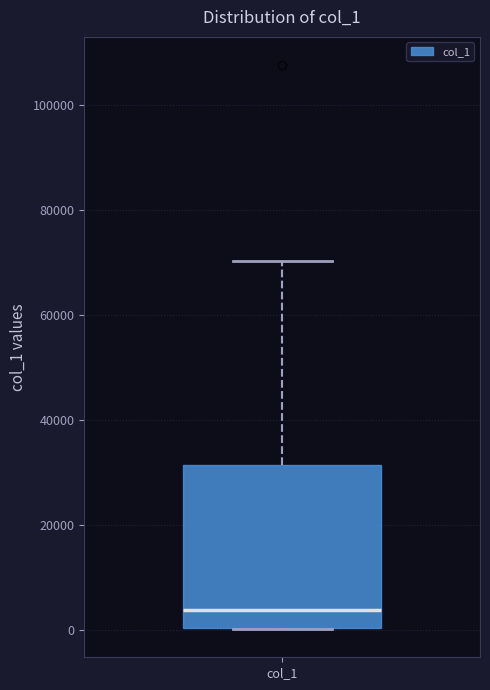

Transcribe this box plot: give where the median line is, the range the box spans, and where the two whiskers end, as read against the y-axis. The values are not printed on the chart, so give them approximately, as read against the axis.

median 4000, box 0 to 32000, whiskers 0 to 70000